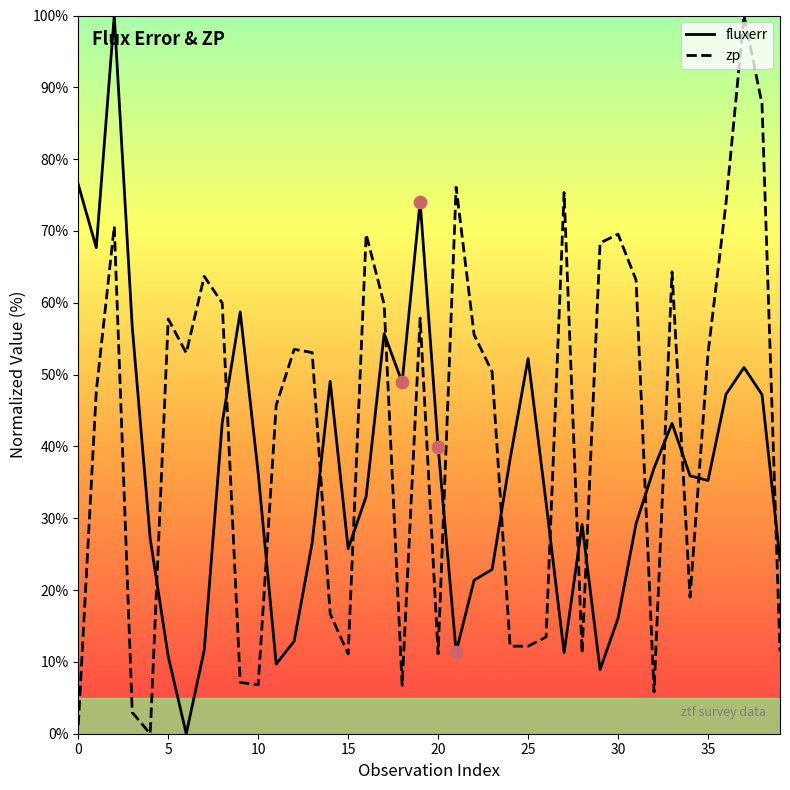

Which series has the largest total across all categories?

zp